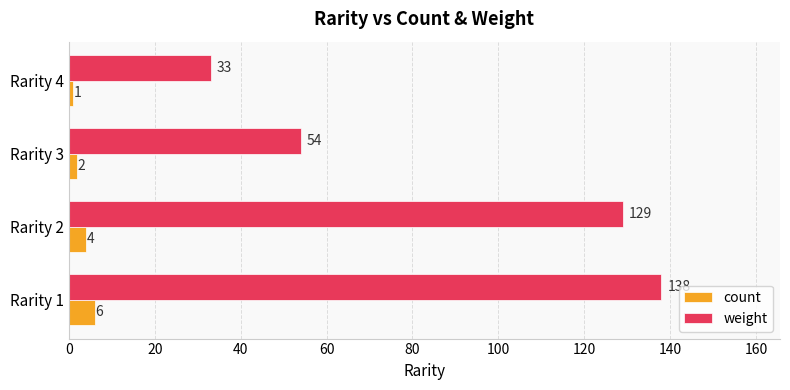

How many data points does each series have?

4